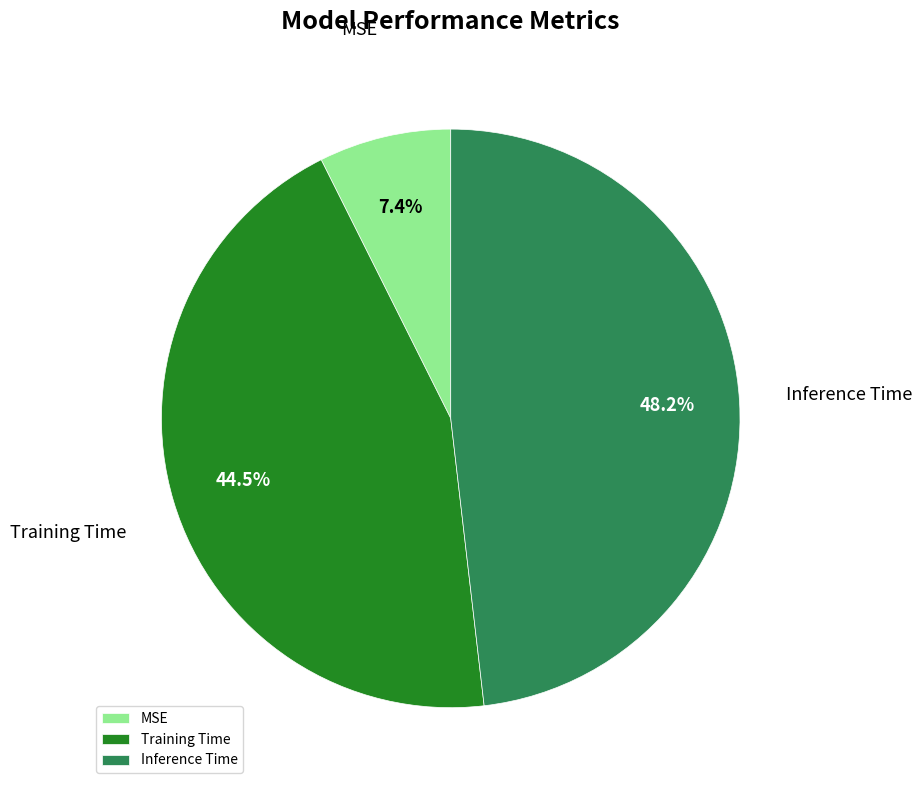

Combined, what portion of the pie is MSE and Training Time?

51.8%